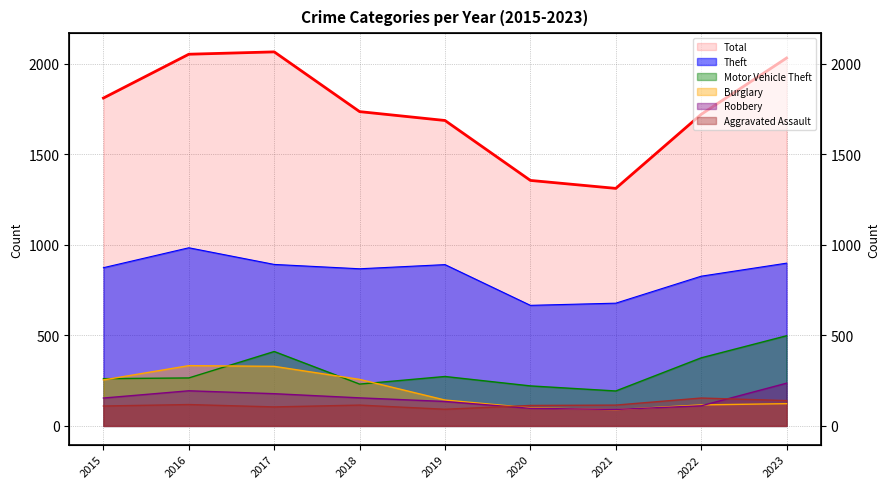

How many values in the Burglary series are below 143?

4